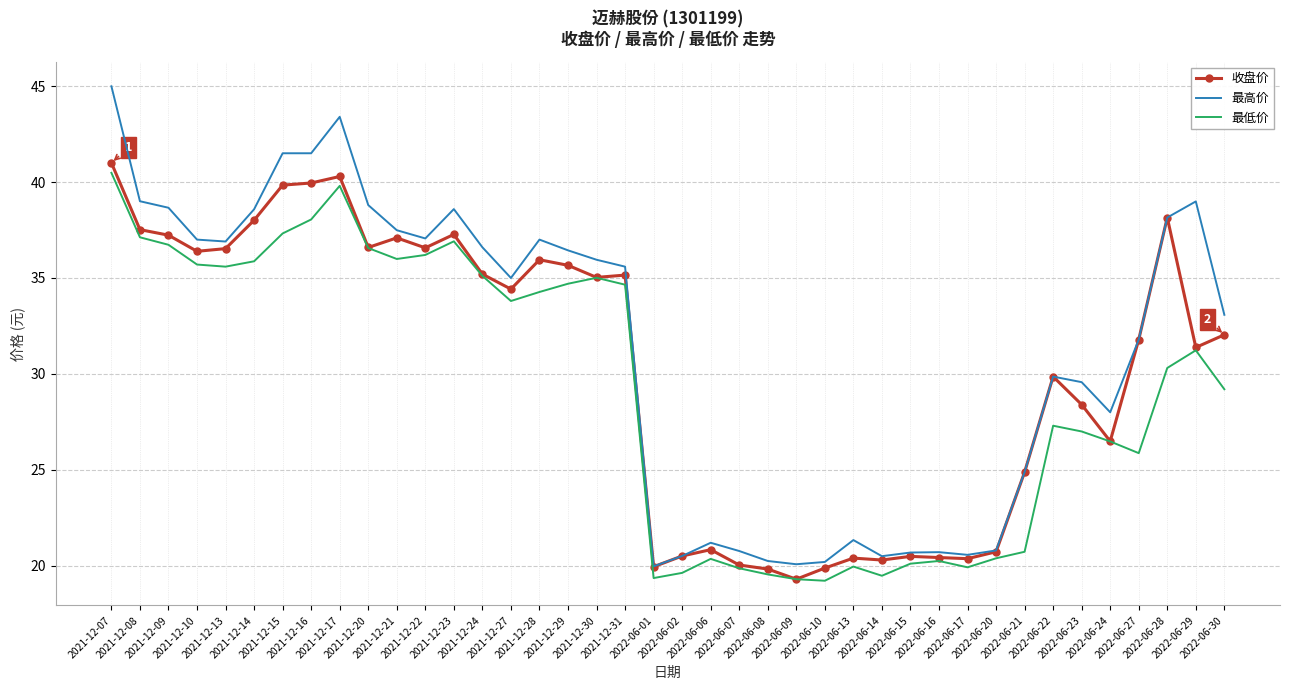

What is the total value across all series at 2022-06-16?

61.4